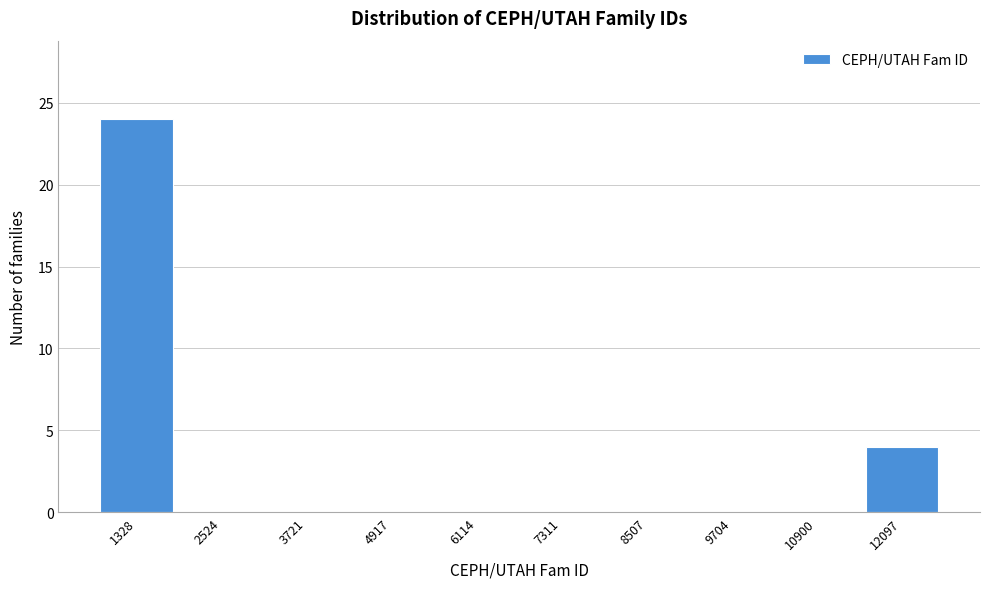

Reading left to right, extract all data points from this chart.

1328=24	2524=0	3721=0	4917=0	6114=0	7311=0	8507=0	9704=0	10900=0	12097=4